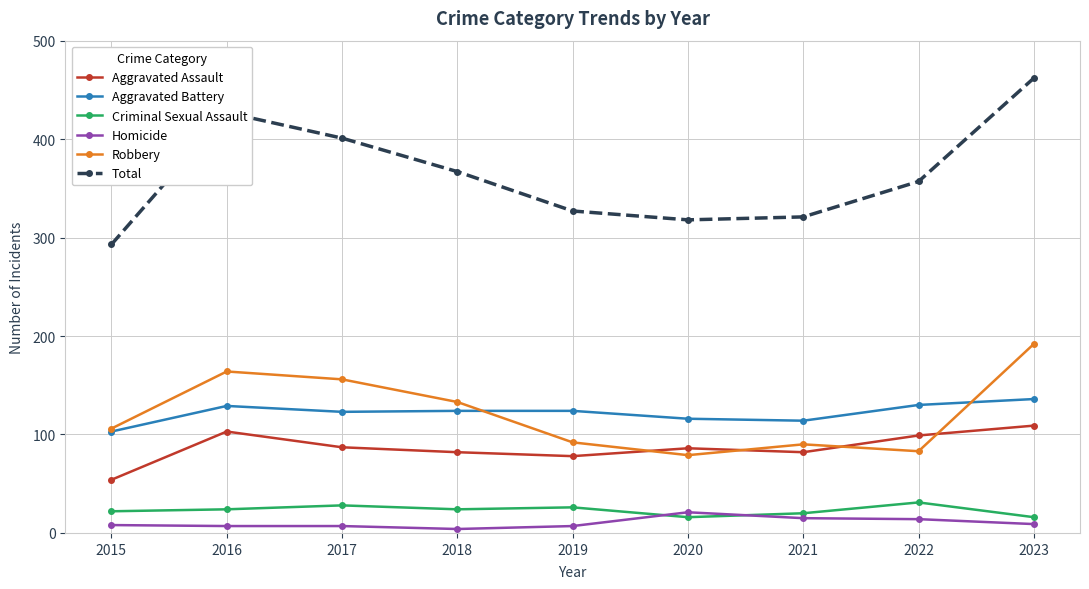

At which category does Total reach its first local peak?

2016